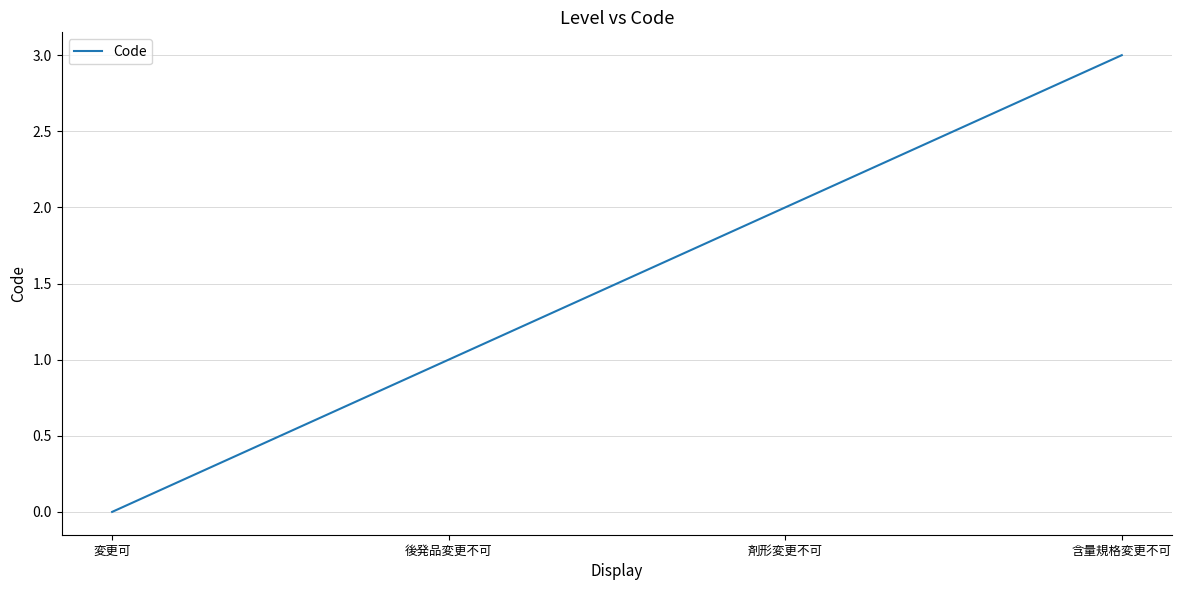

What is the maximum value shown in the chart?

3